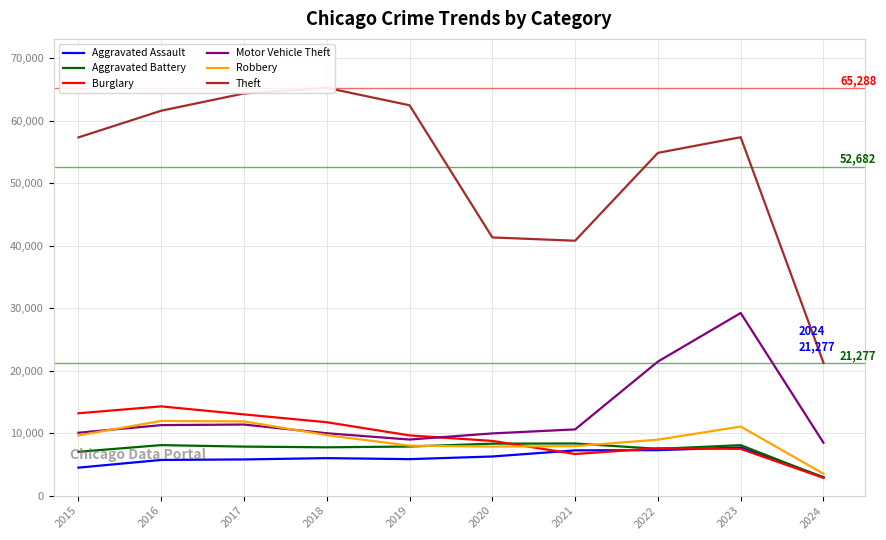

Which series has the largest total across all categories?

Theft